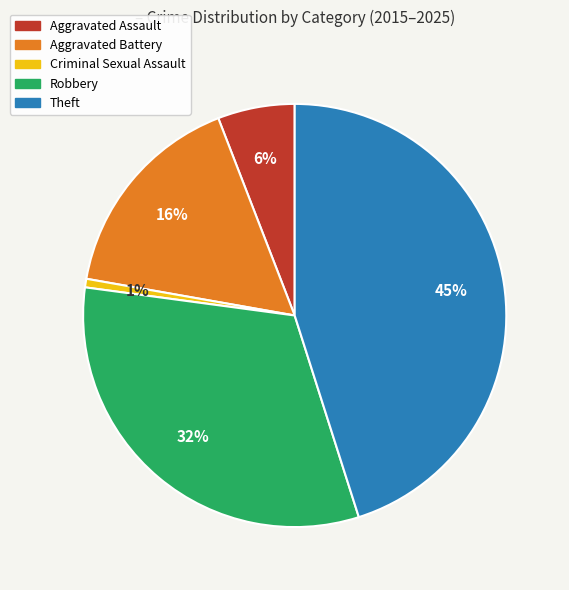

Which category has the biggest portion of the pie?

Theft